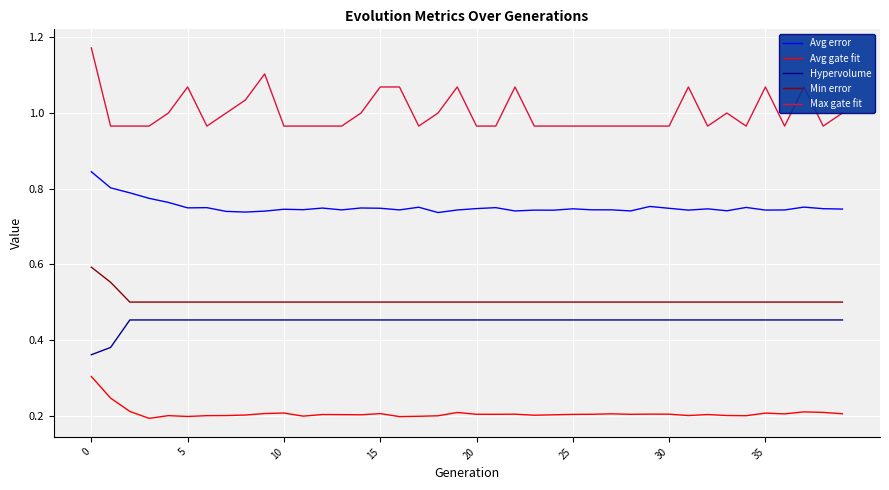

True or false: Avg error and Avg gate fit intersect in this chart.

False